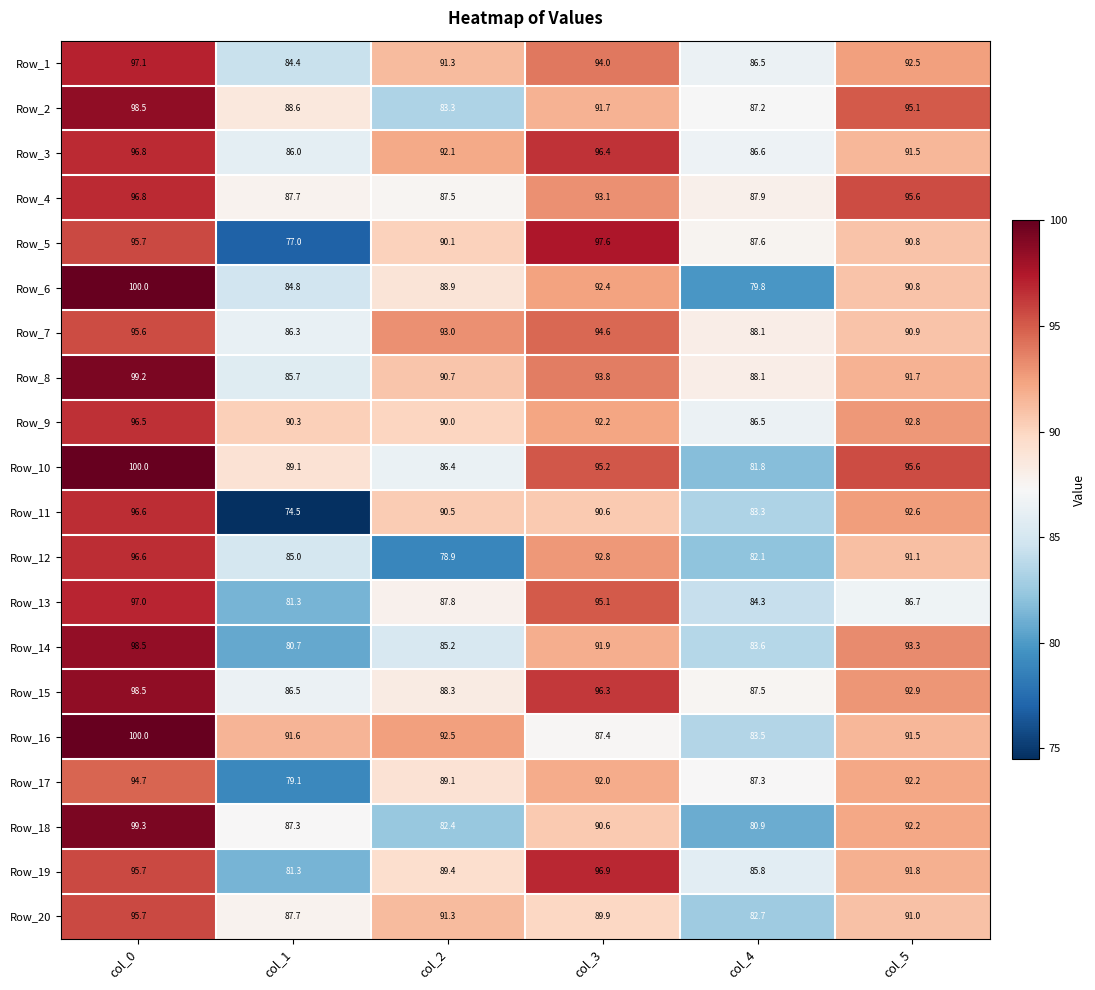

At which label does Row_4 first exceed 93?

col_0